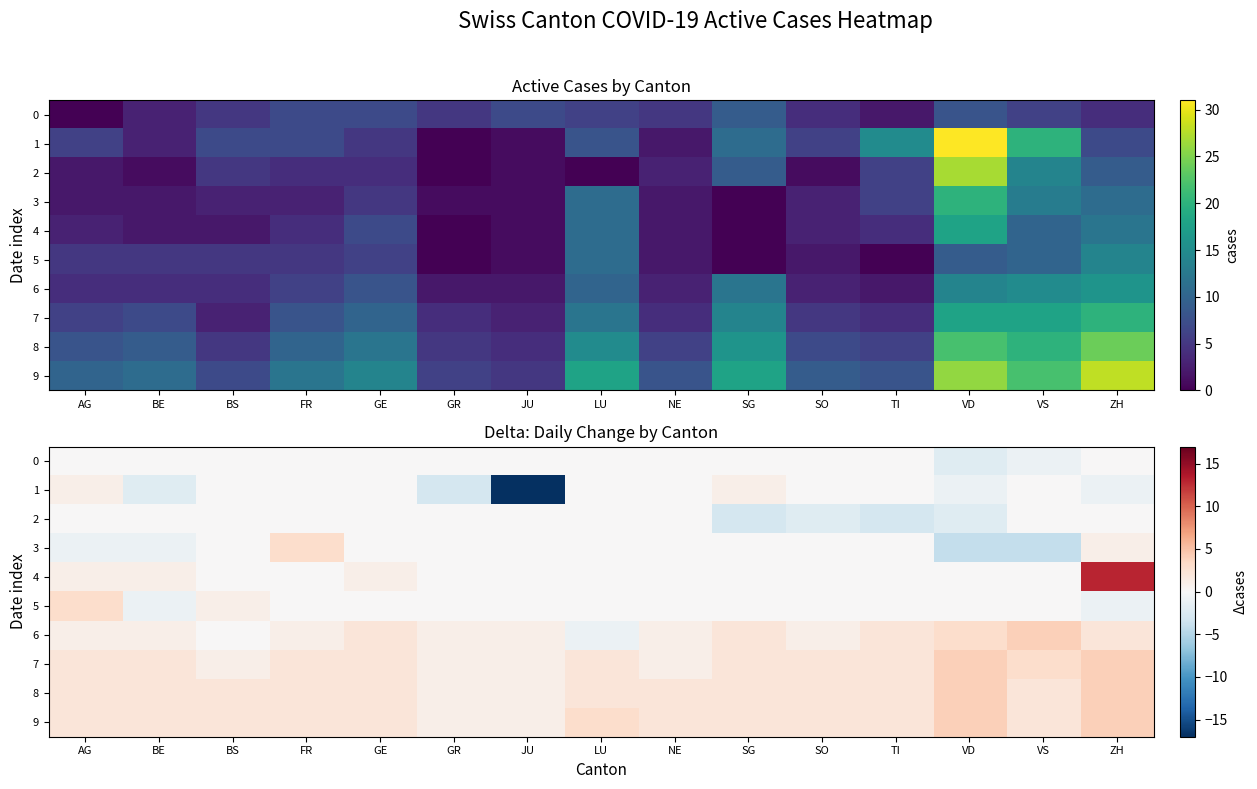

The value of 6 at GE is 2. True or false?

True